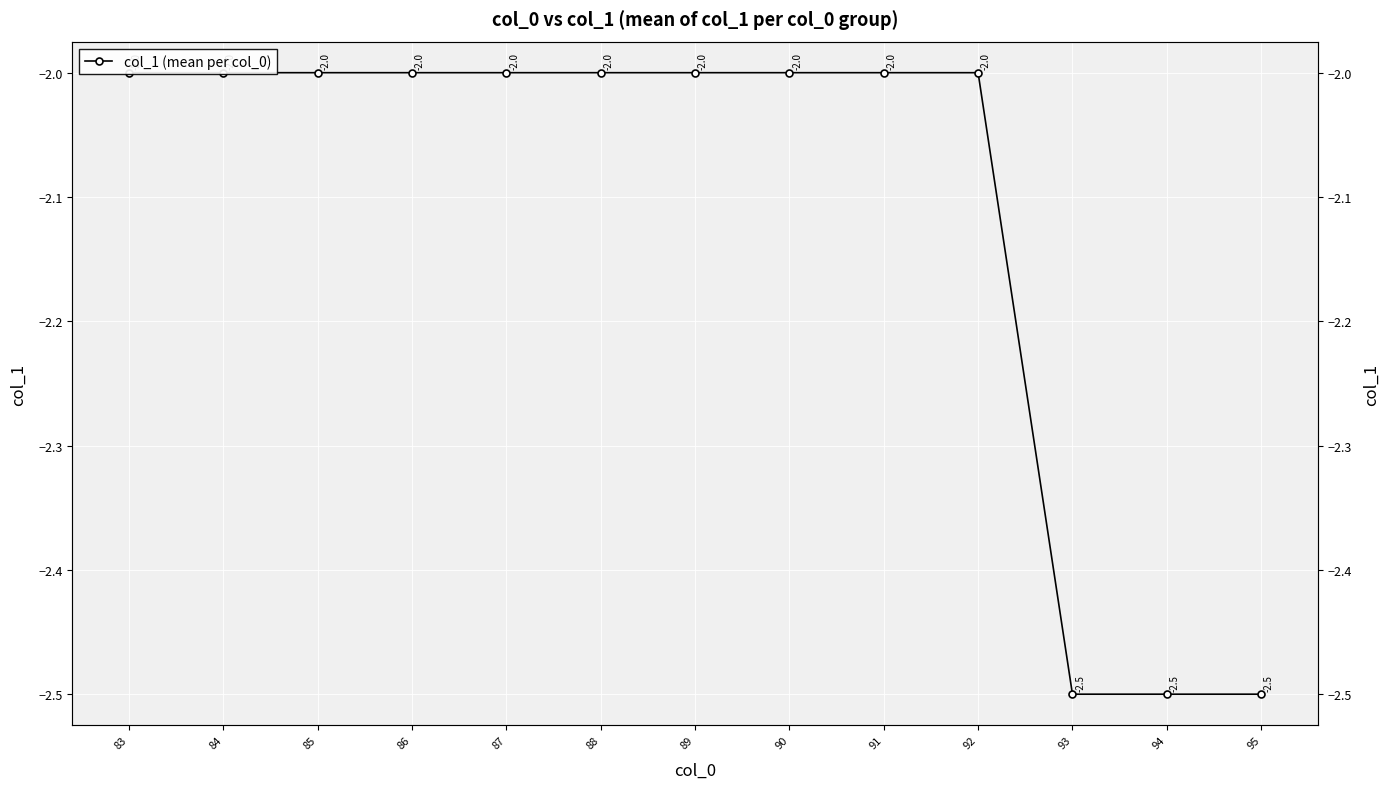

Which has a higher value, 87 or 85?

87